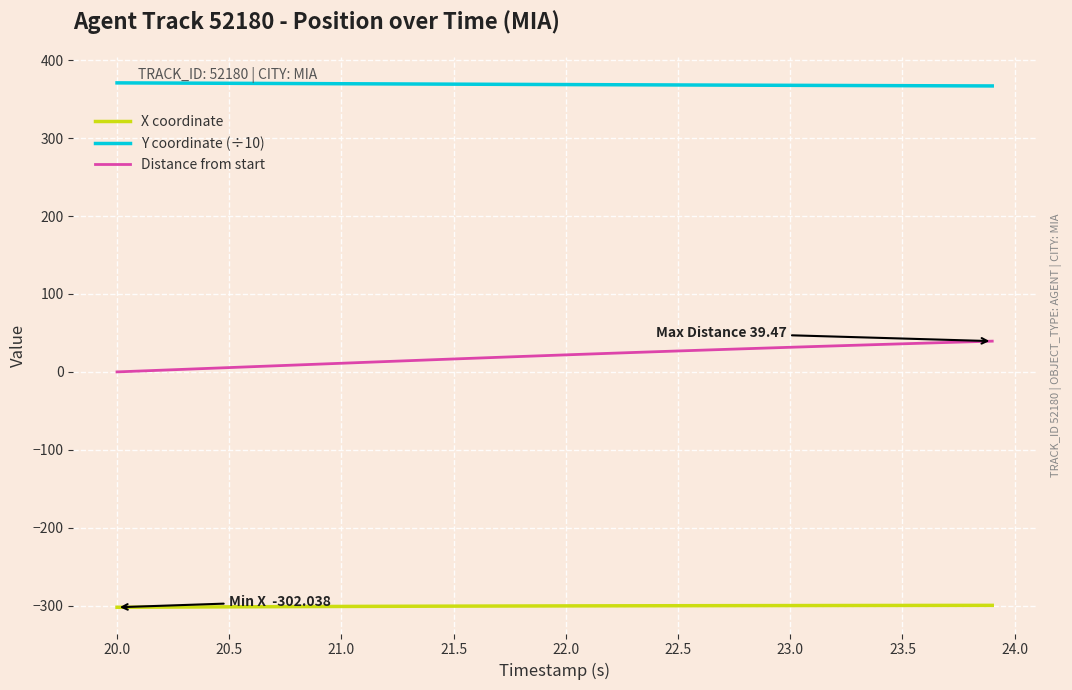

Which series has the largest total across all categories?

Y coordinate (÷10)